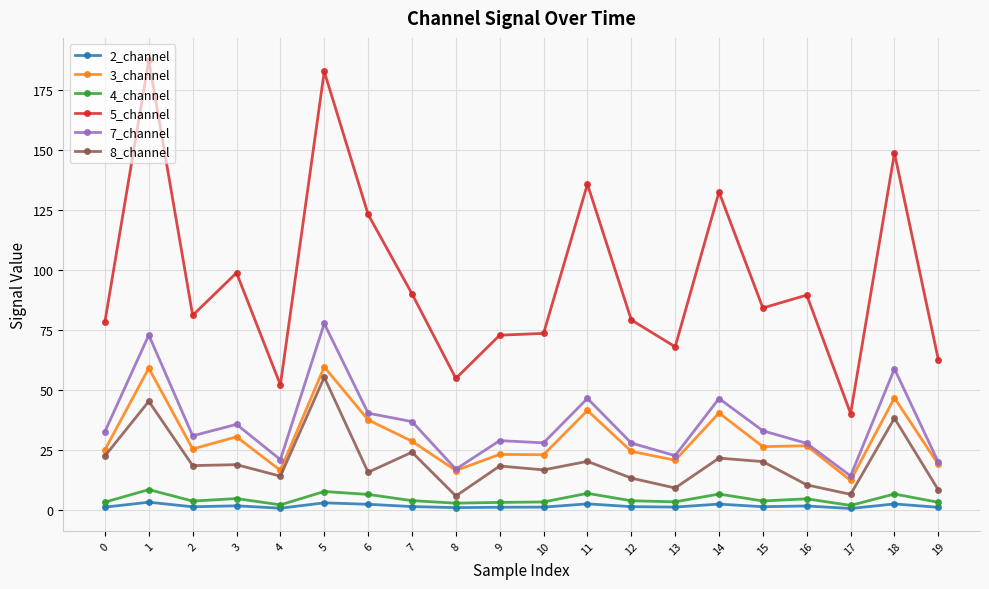

Which series has the widest spread of values?

5_channel